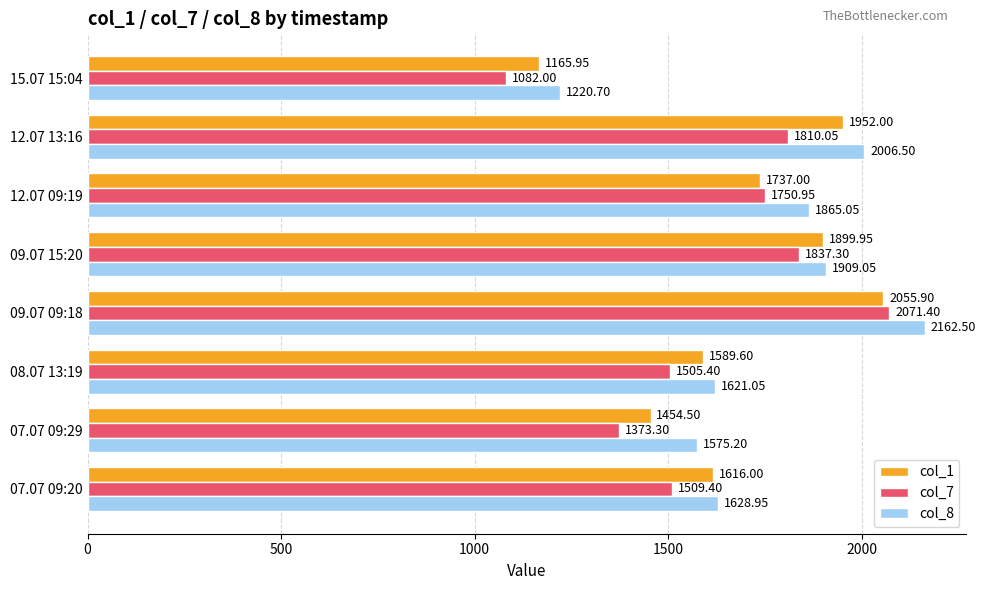

What is the total value across all series at 07.07 09:29?

4403.0